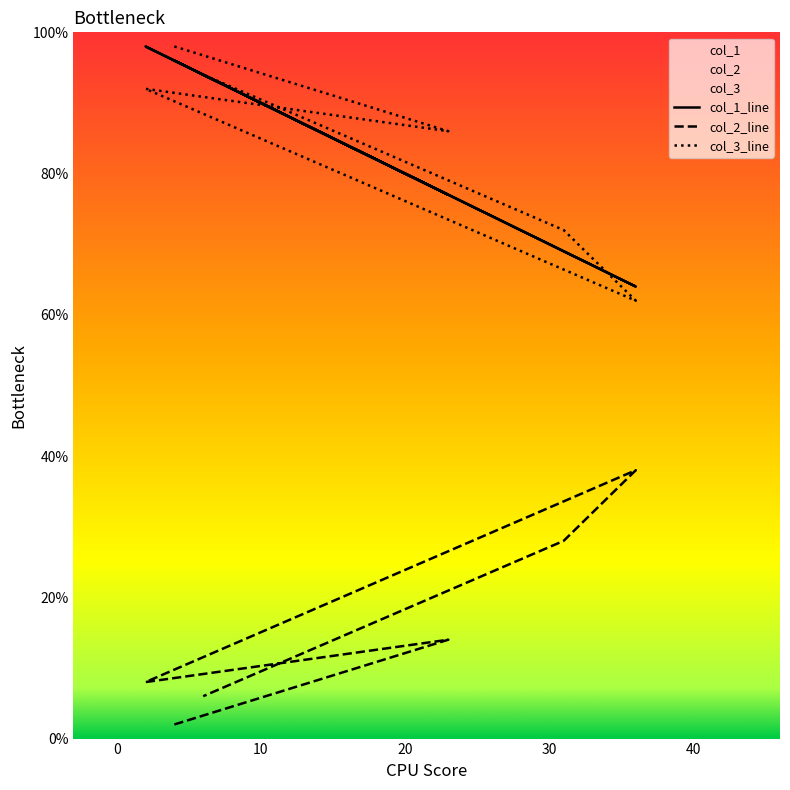

Which series has the largest total across all categories?

col_3_line